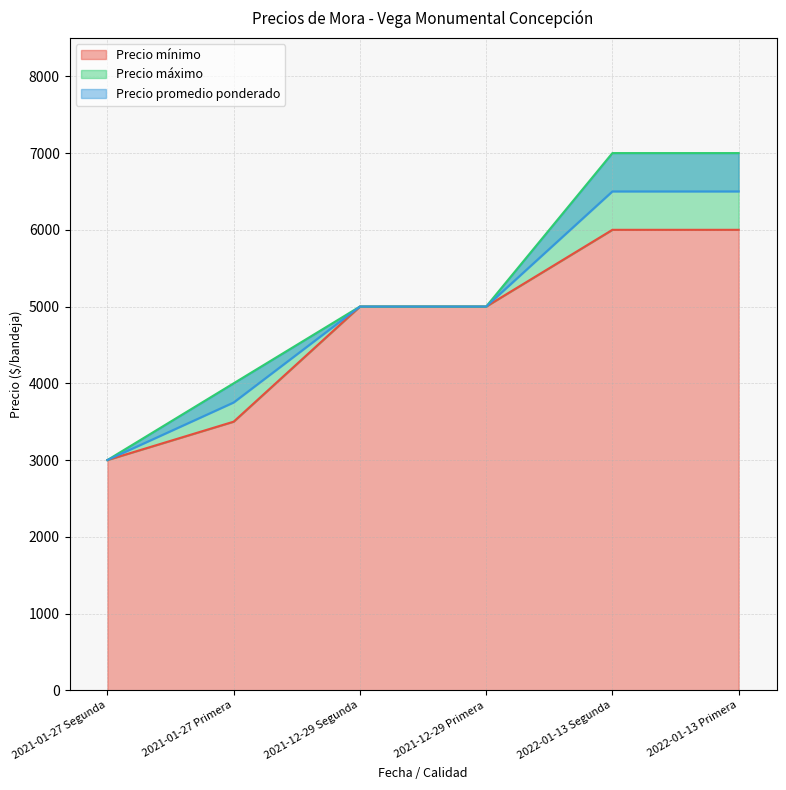

Does the chart have visible grid lines?

Yes